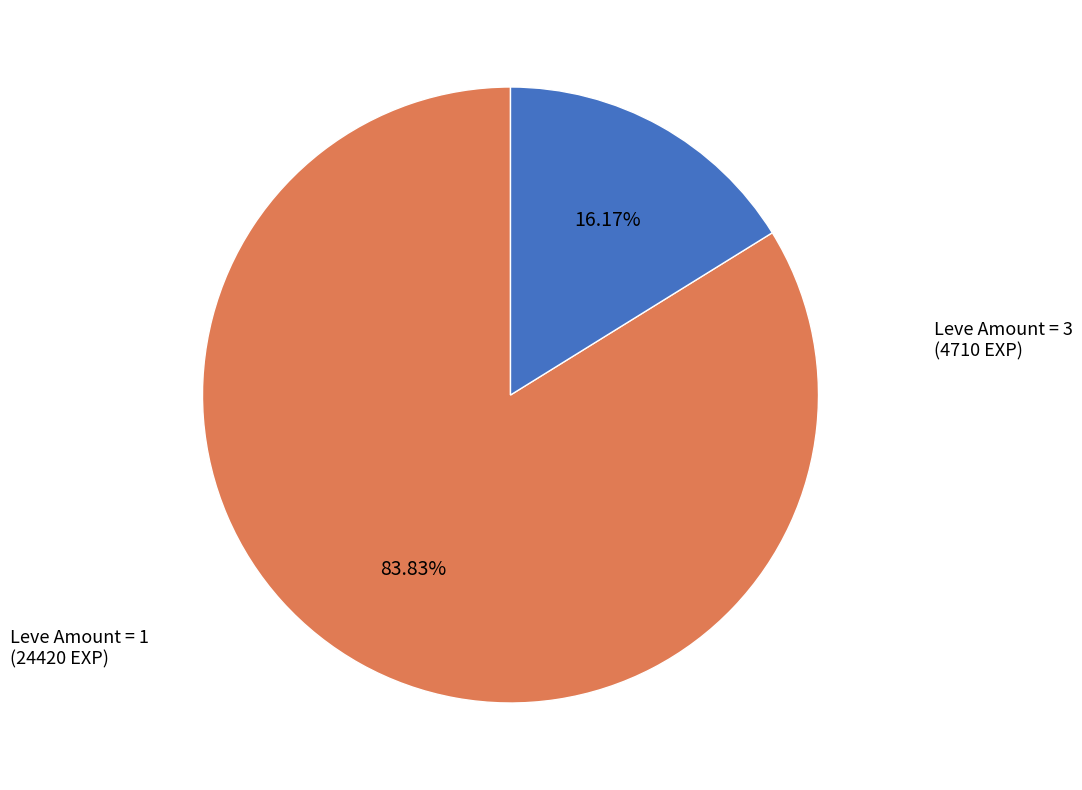

Is there a majority slice in this chart?

Yes